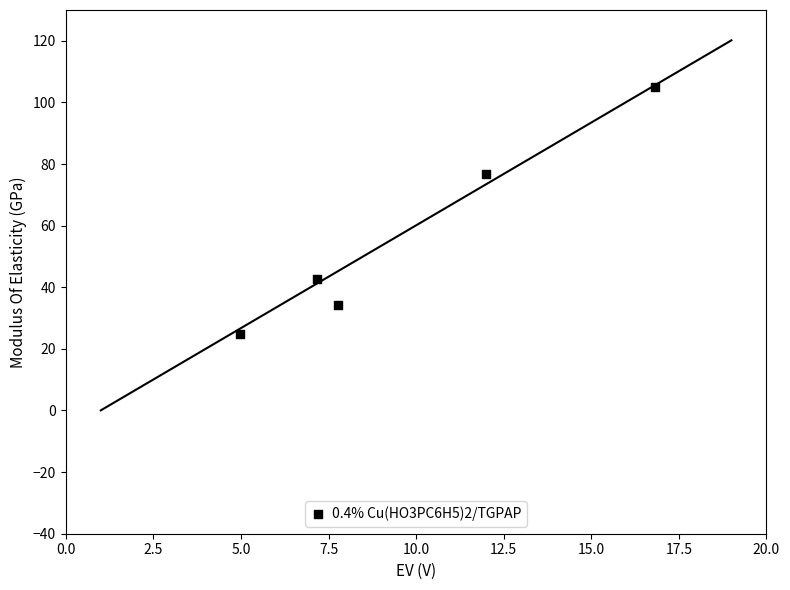

What Y value in the scatter plot is closest to 64?

76.9